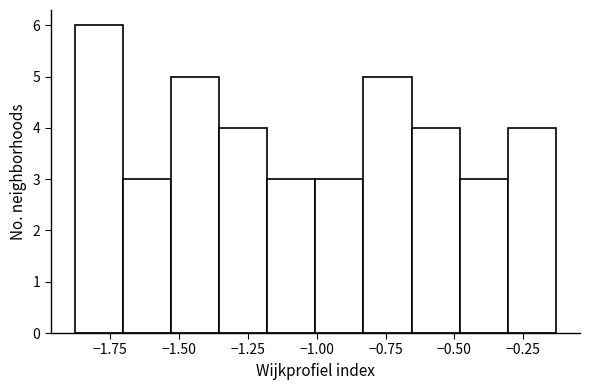

Read against the x-axis, roughly where is the centre of the tallest bar?

-1.80